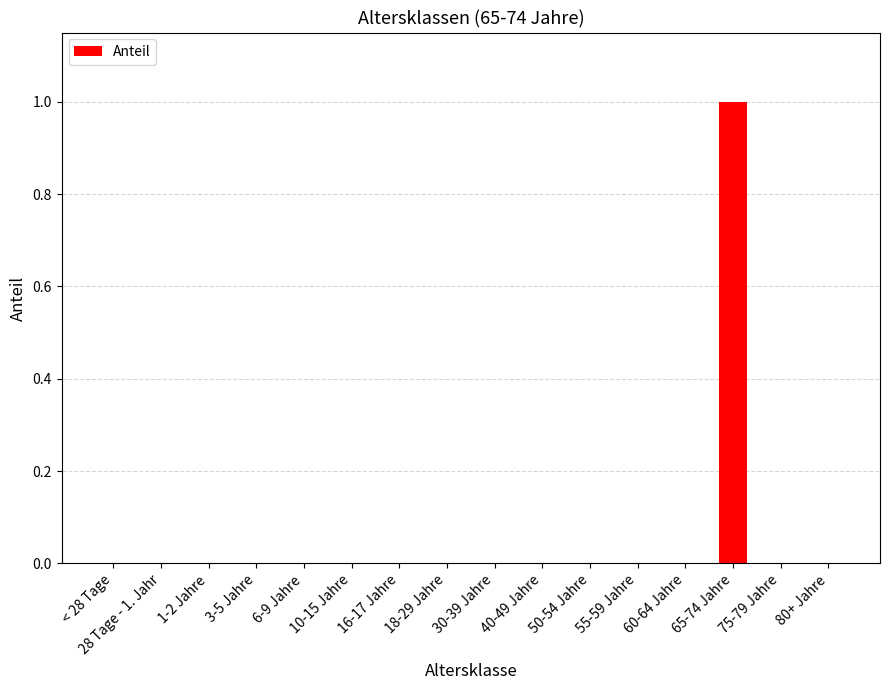

Which has a higher value, 65-74 Jahre or 16-17 Jahre?

65-74 Jahre